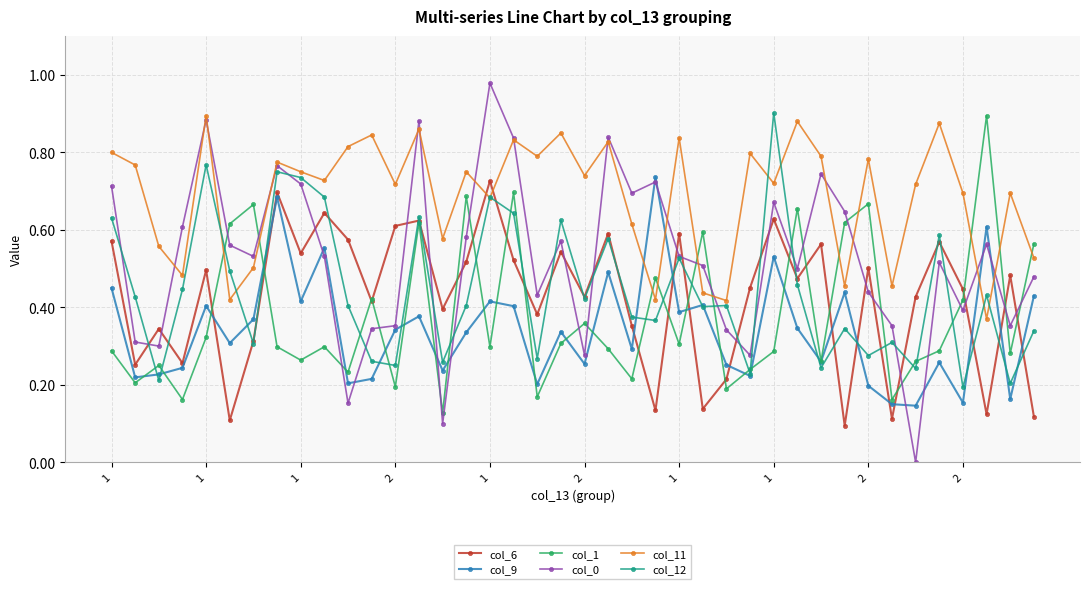

At how many categories does at least one series exceed 0?

40